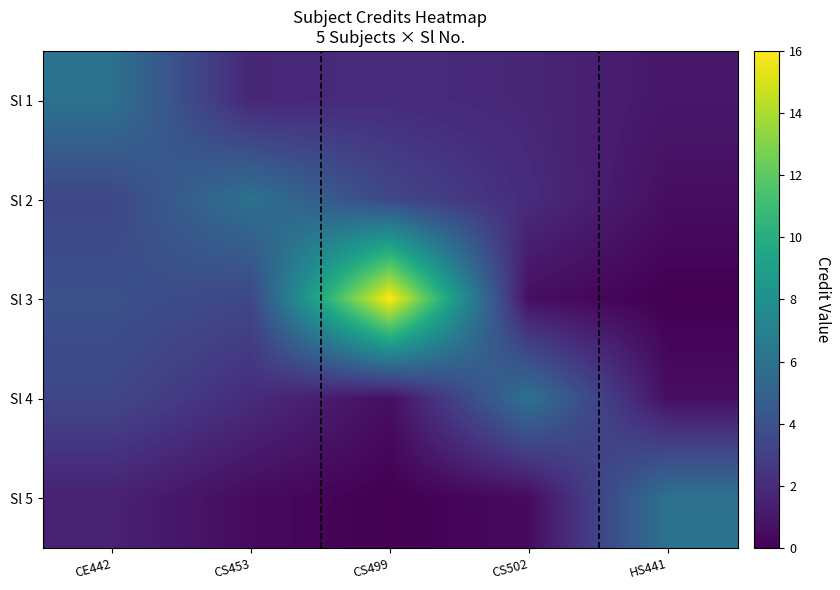

Reading left to right, extract all data points from this chart.

Sl 1: CE442=6.0	CS453=1.7	CS499=2.0	CS502=1.7	HS441=1.0
Sl 2: CE442=3.4	CS453=6.0	CS499=3.4	CS502=2.0	HS441=0.6
Sl 3: CE442=4.0	CS453=3.4	CS499=16.0	CS502=0.6	HS441=0.0
Sl 4: CE442=3.4	CS453=2.0	CS499=0.6	CS502=6.0	HS441=0.6
Sl 5: CE442=1.5	CS453=0.4	CS499=0.0	CS502=0.4	HS441=6.0